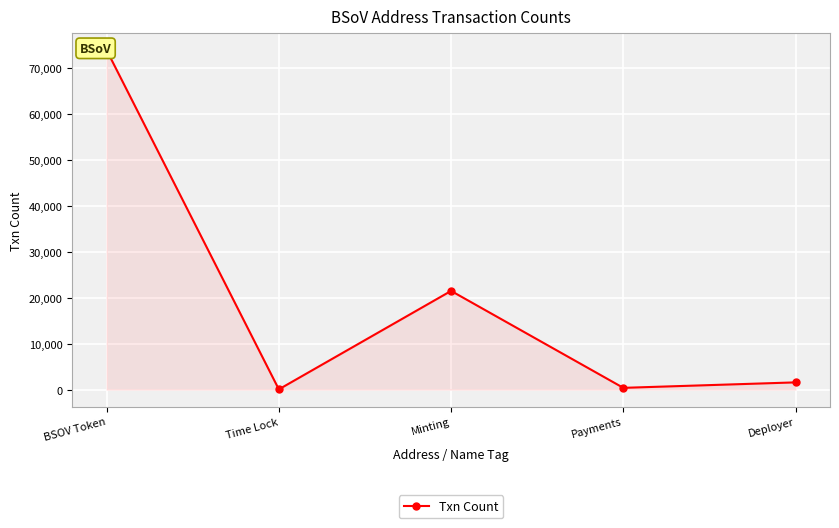

How many lines are shown in the chart?

1